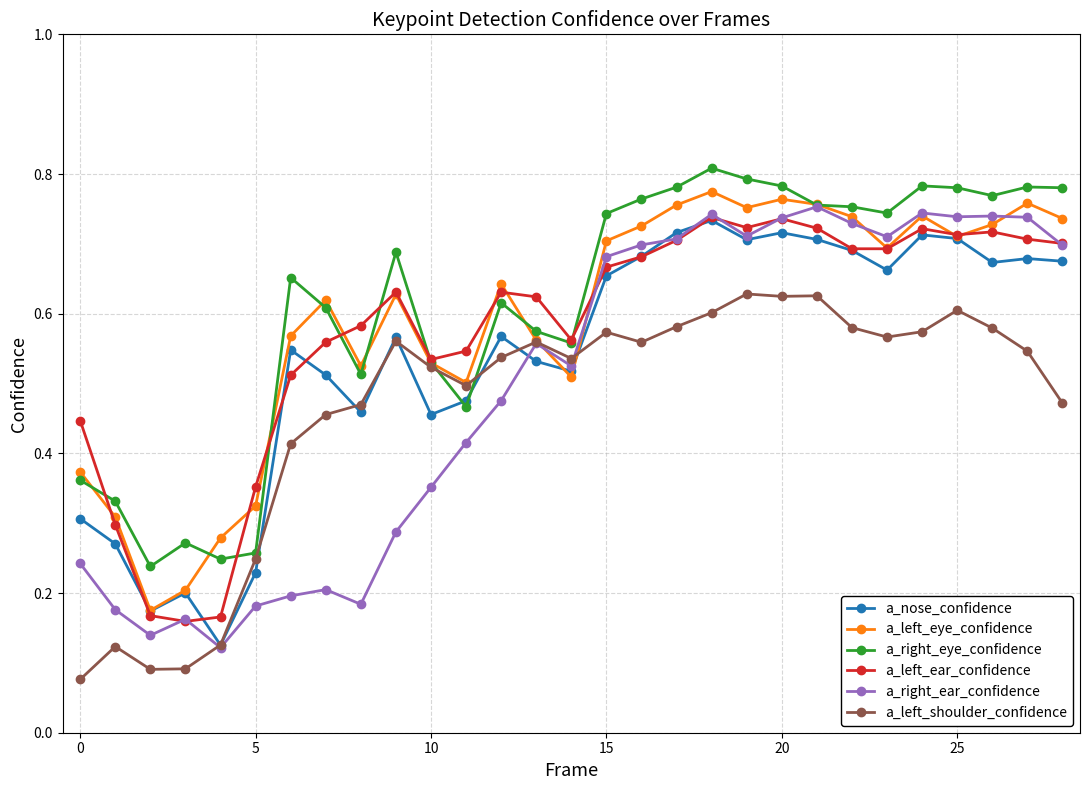

How many lines are shown in the chart?

6